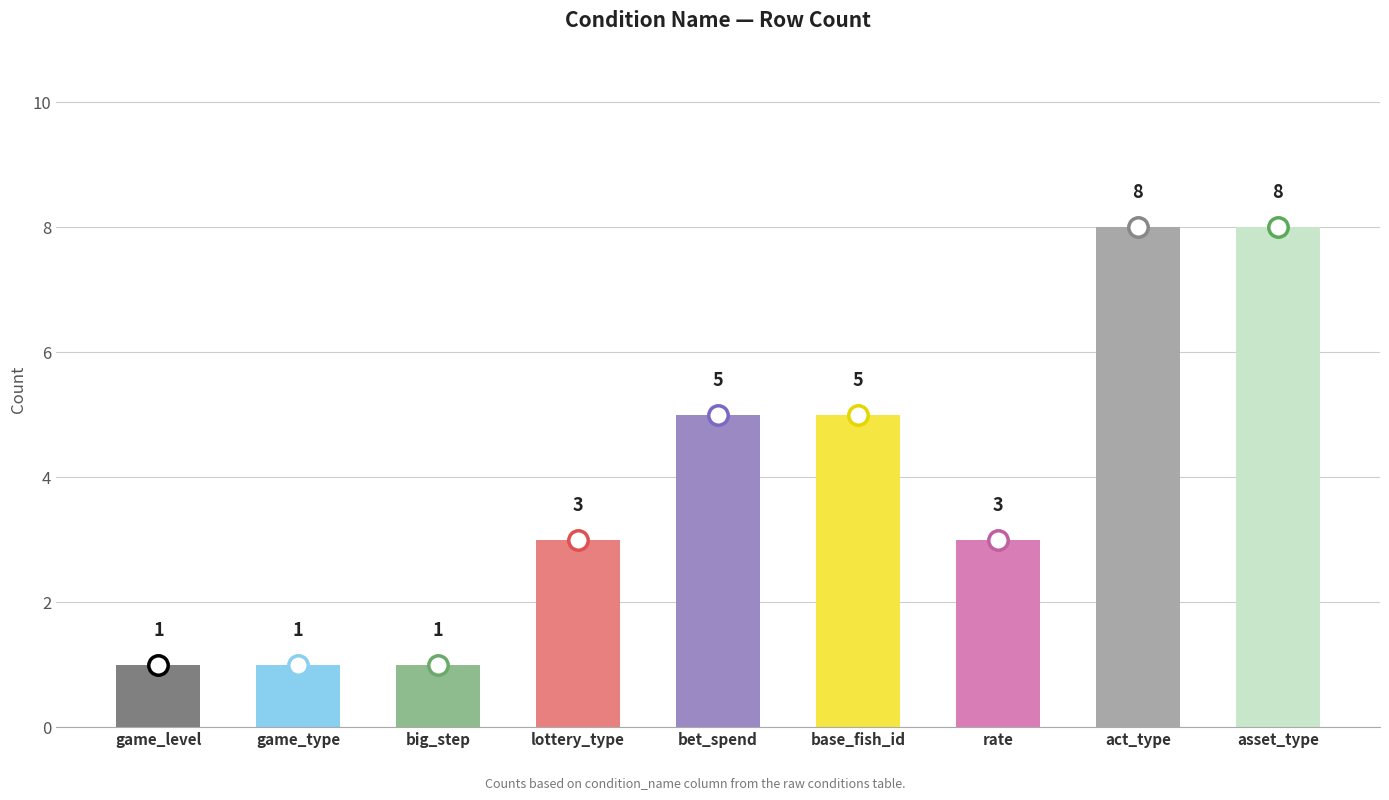

What is the approximate value at base_fish_id?

5